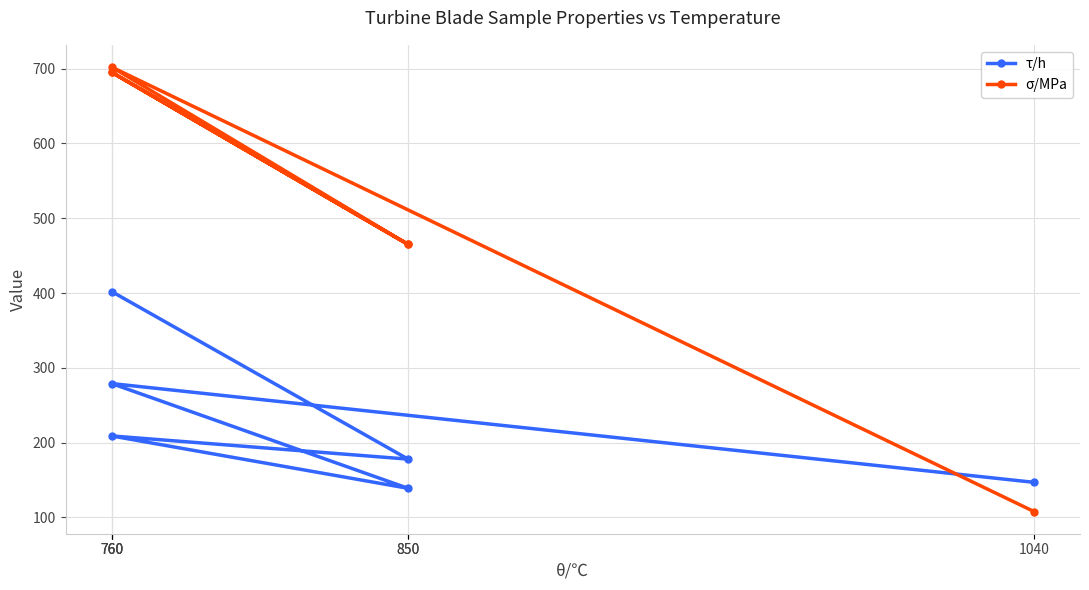

List the labels in order of τ/h value, largest first.

760, 760, 760, 850, 1040, 850